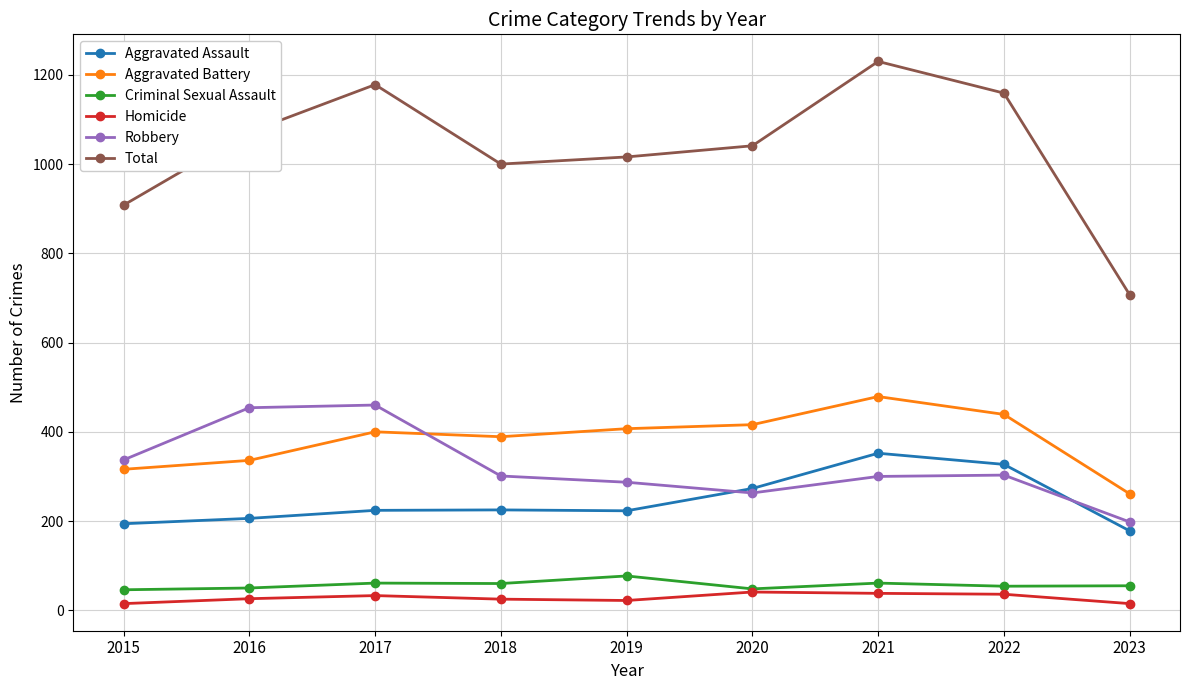

Rank the series at 2019 from highest to lowest value.

Total, Aggravated Battery, Robbery, Aggravated Assault, Criminal Sexual Assault, Homicide